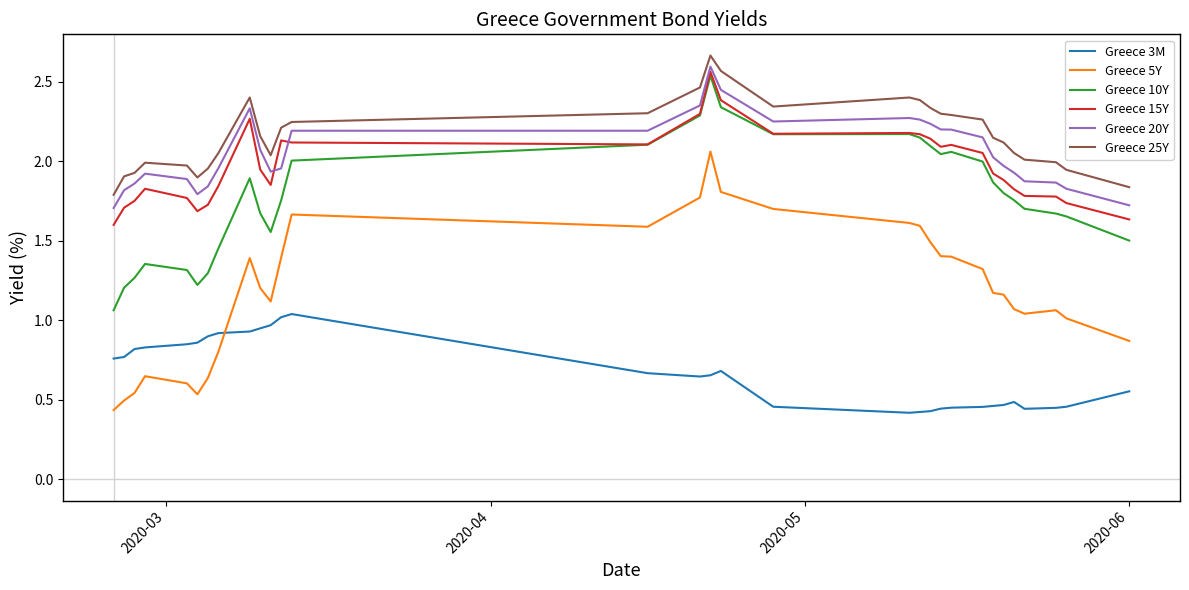

True or false: Greece 3M has more than 2 interior local peaks.

True